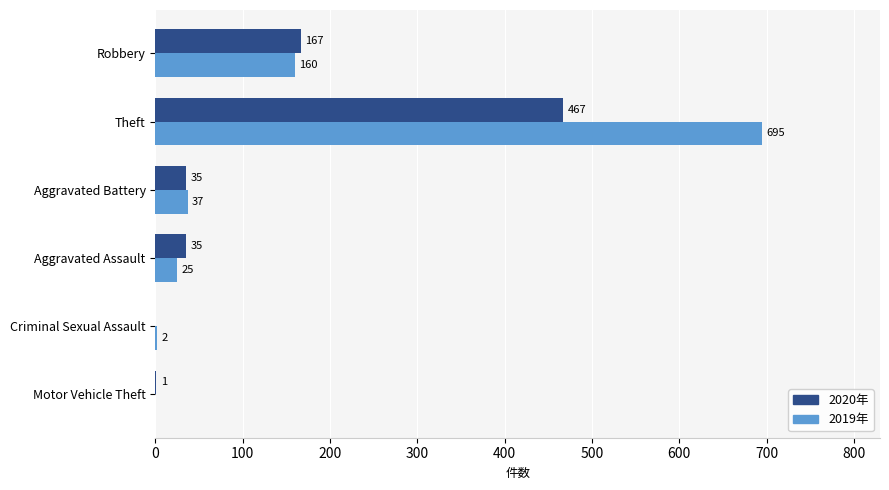

What is the greatest value displayed?

695